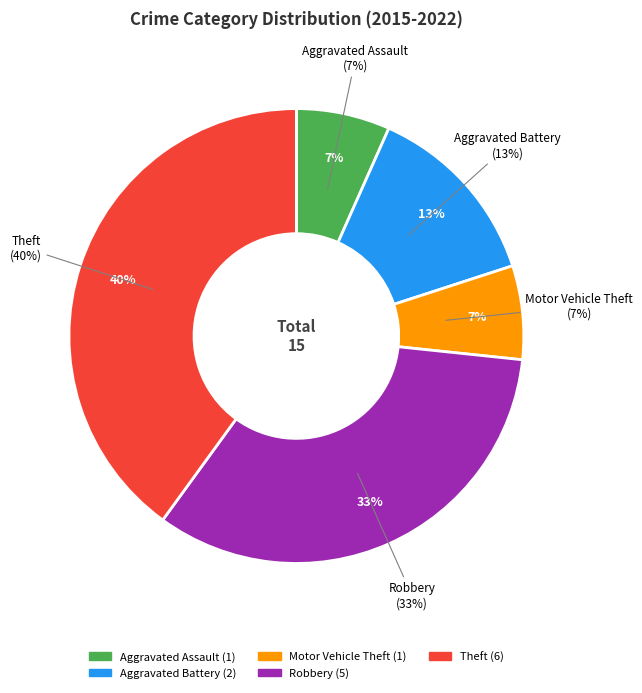

Is it true that Robbery is 33% of the pie?

True